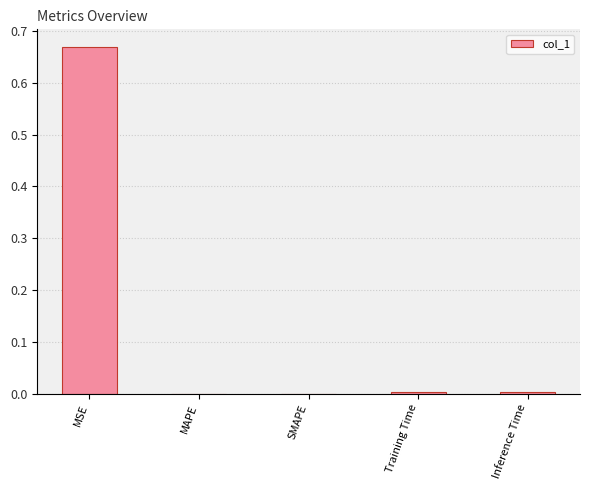

The chart shows a value of 0.2 at MSE. True or false?

False